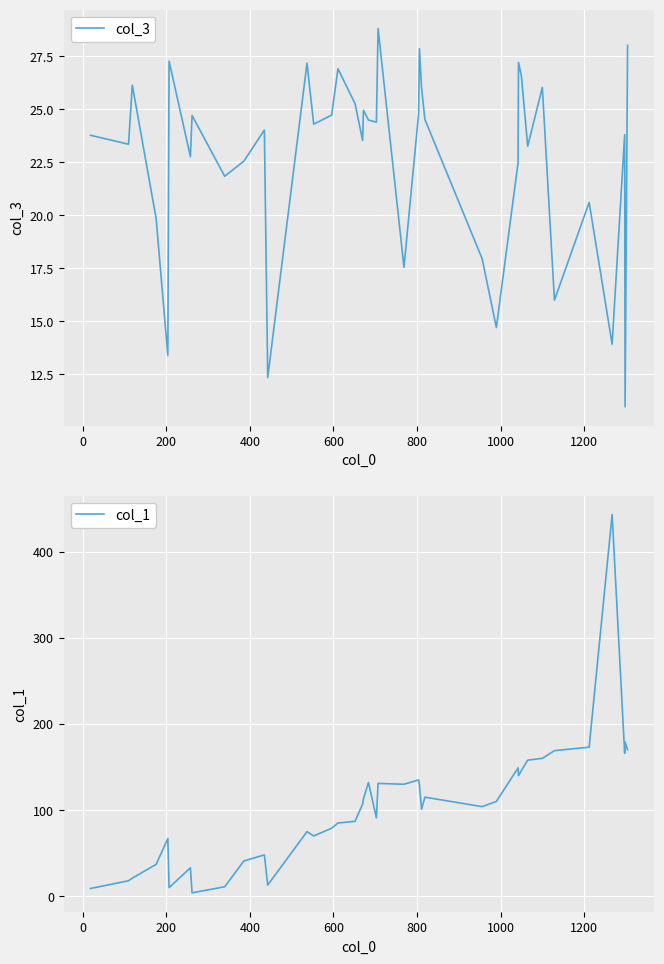

What is the difference between the second highest and second lowest values in the col_3 series?

15.7